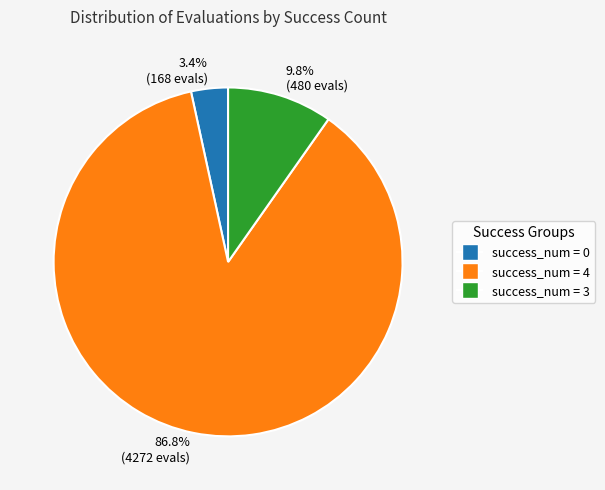

What is the total percentage of 9.8% (480 evals) and 86.8% (4272 evals)?

96.6%